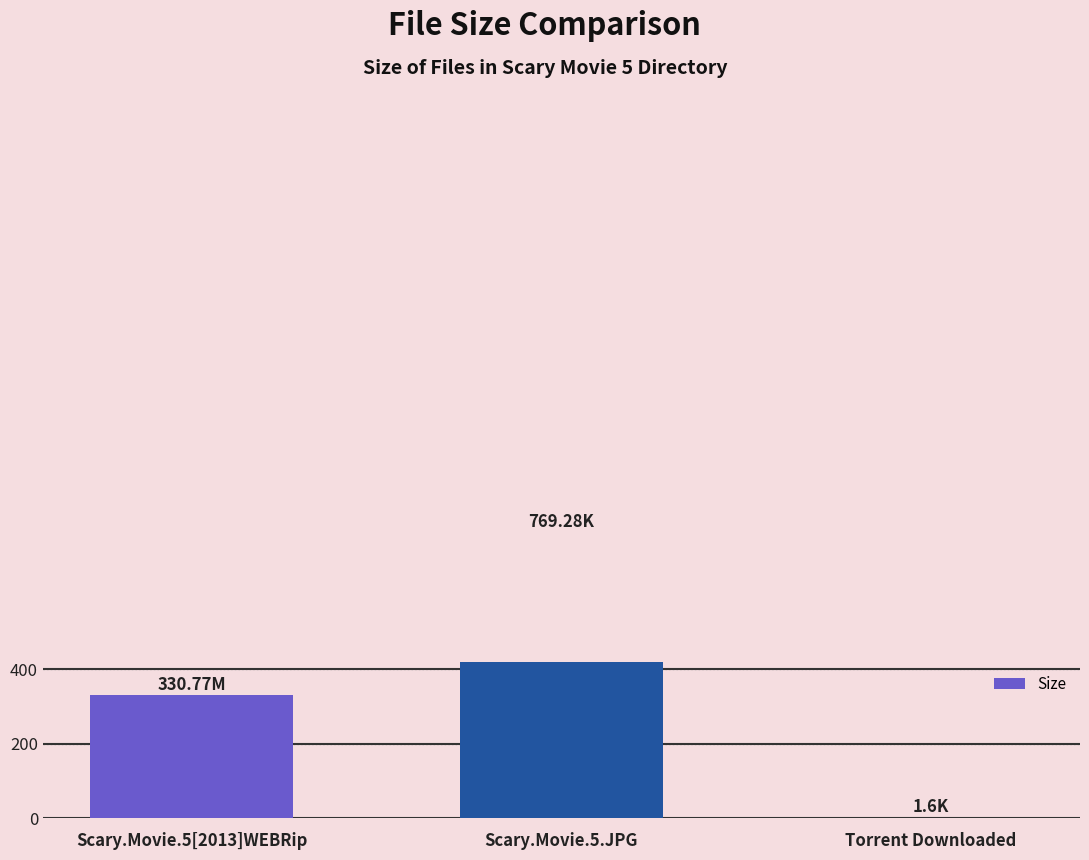

Which label corresponds to the smallest value in the chart?

Torrent Downloaded